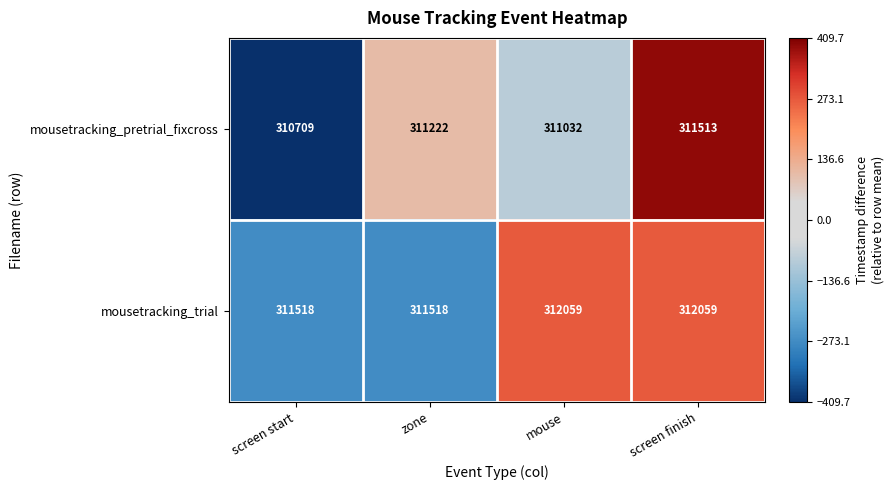

Reading right to left, what are all the values shown in this chart?

mousetracking_pretrial_fixcross: 311513	311032	311222	310709
mousetracking_trial: 312059	312059	311518	311518